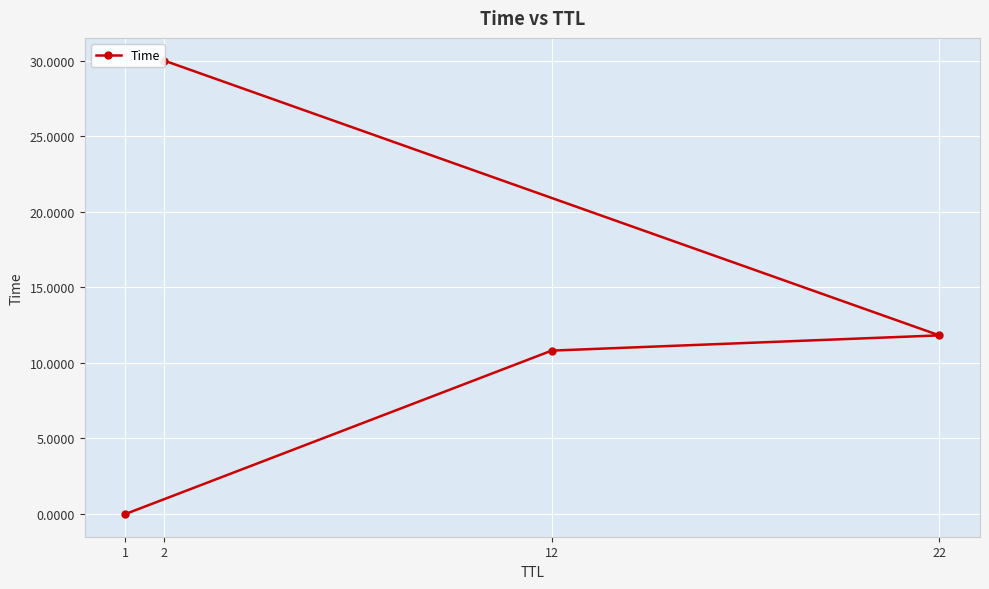

Reading left to right, transcribe all the data shown in this chart.

0.0	10.8	11.8	30.0